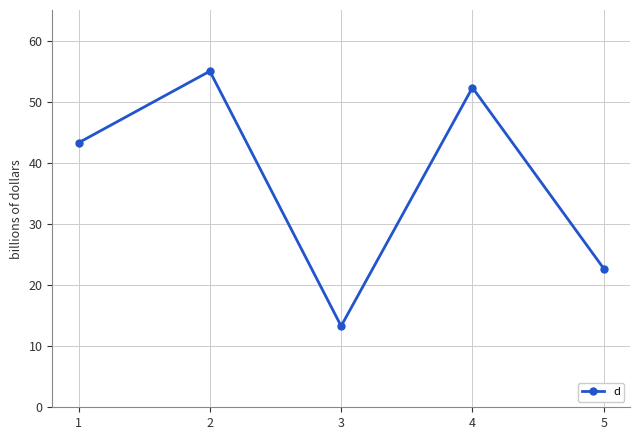

What is the smallest value displayed?

13.3